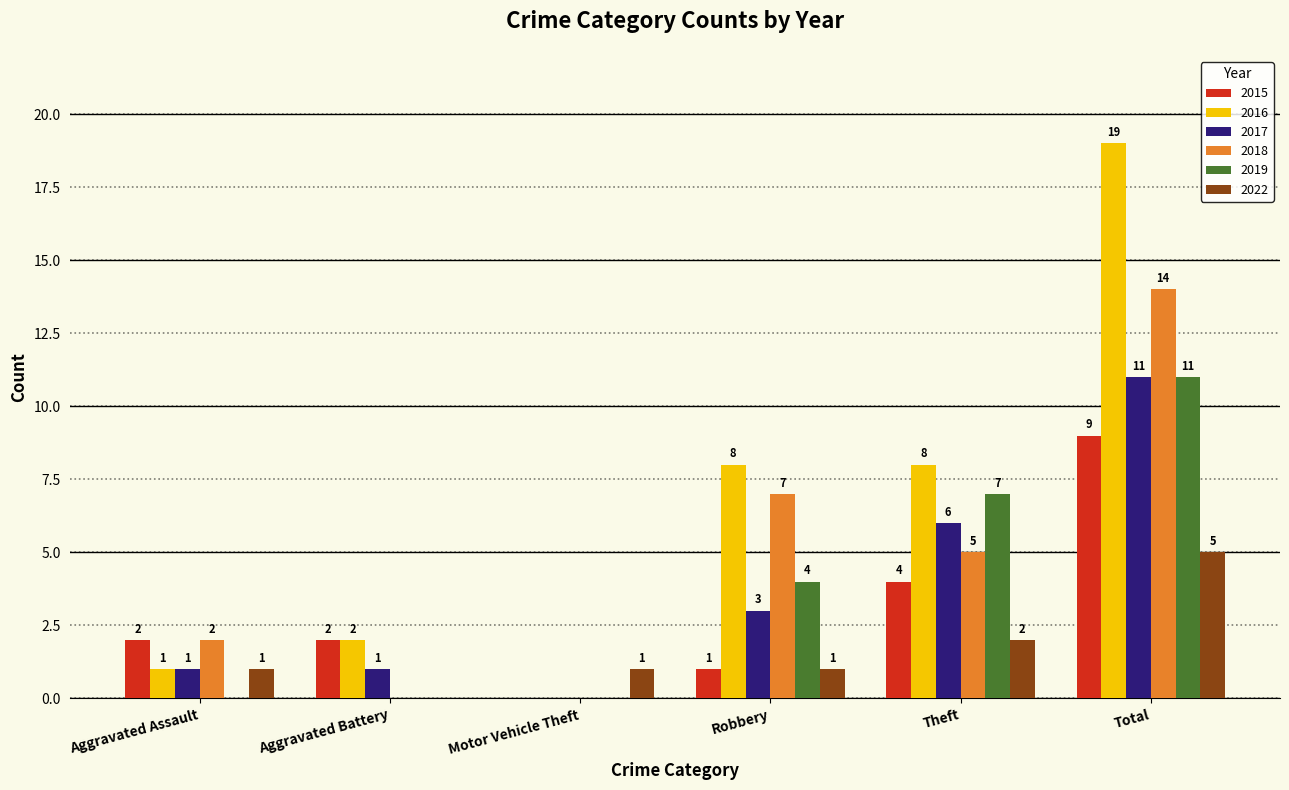

Which series has the largest total across all categories?

2016